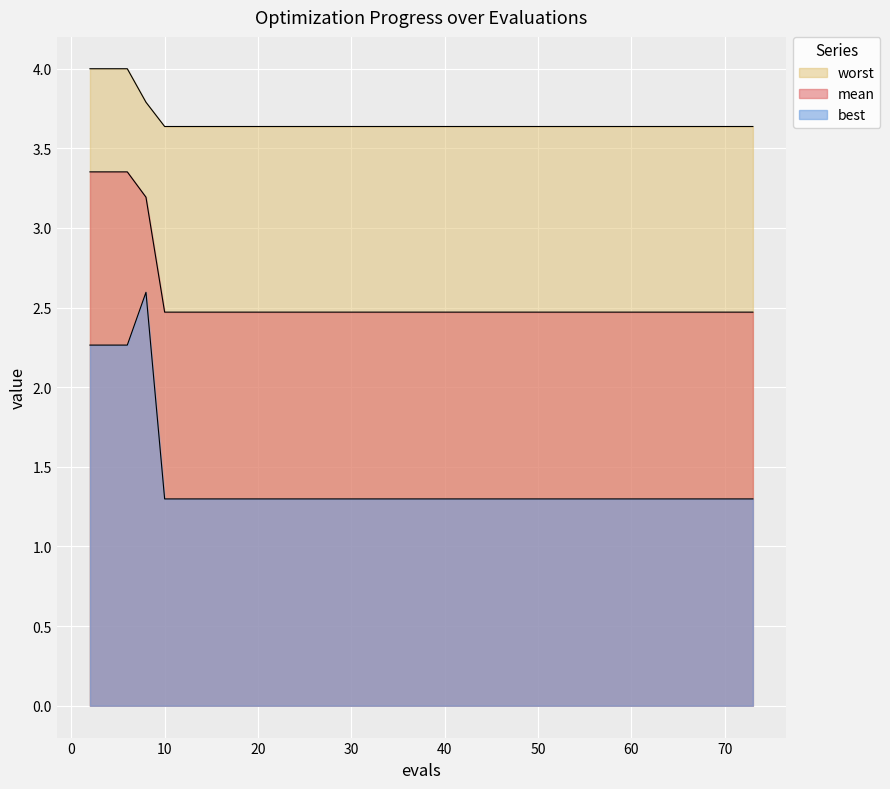

How many lines are shown in the chart?

3